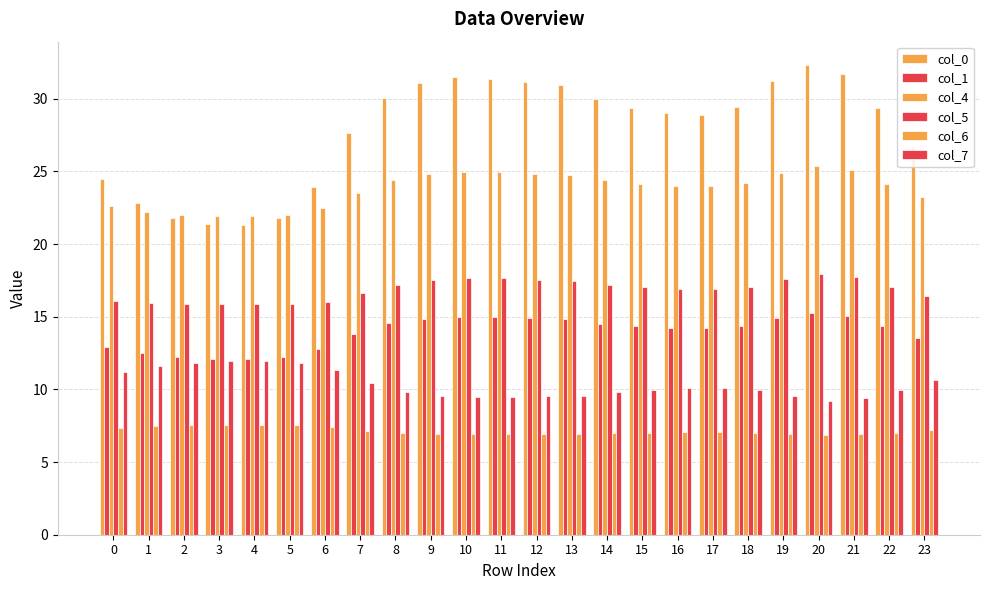

Are the bars horizontal?

No